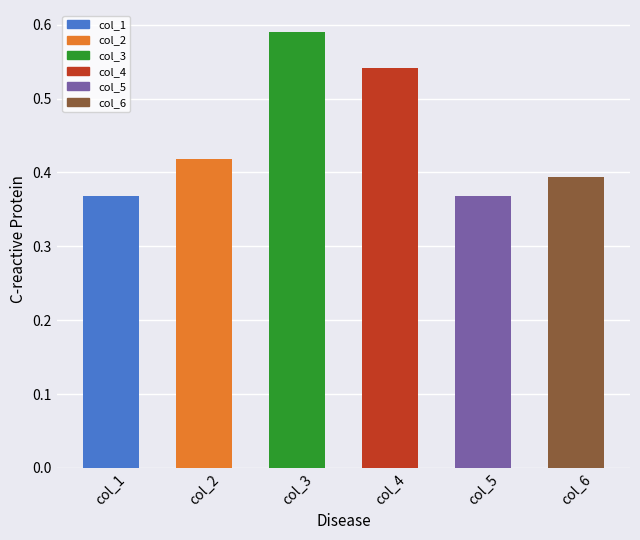

Does the chart contain any negative values?

No